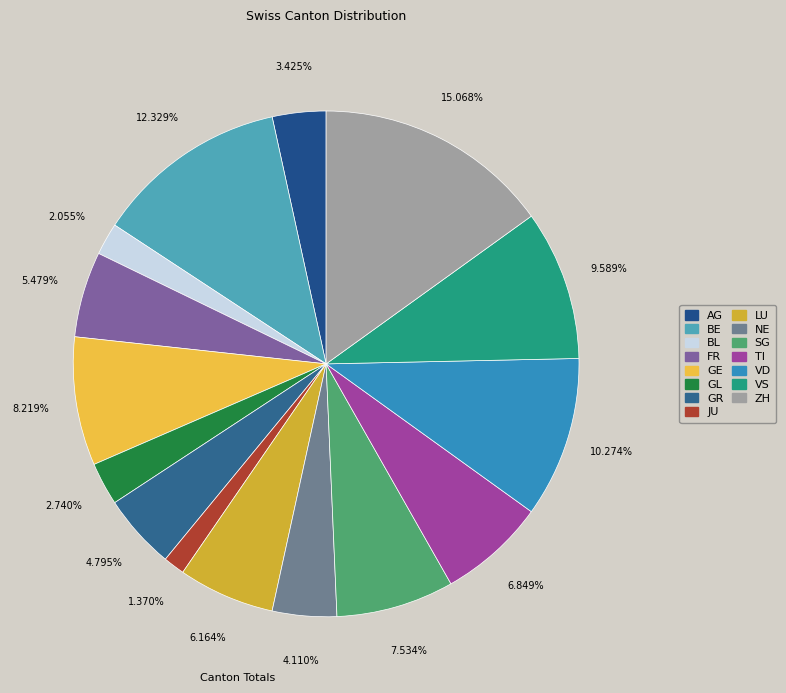

Rank the categories by value from highest to lowest.

ZH, BE, VD, VS, GE, SG, TI, LU, FR, GR, NE, AG, GL, BL, JU